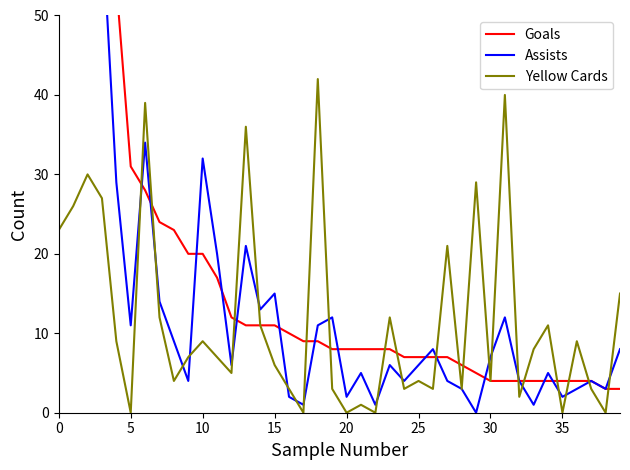

List the series in order of their peak value, lowest first.

Yellow Cards, Assists, Goals